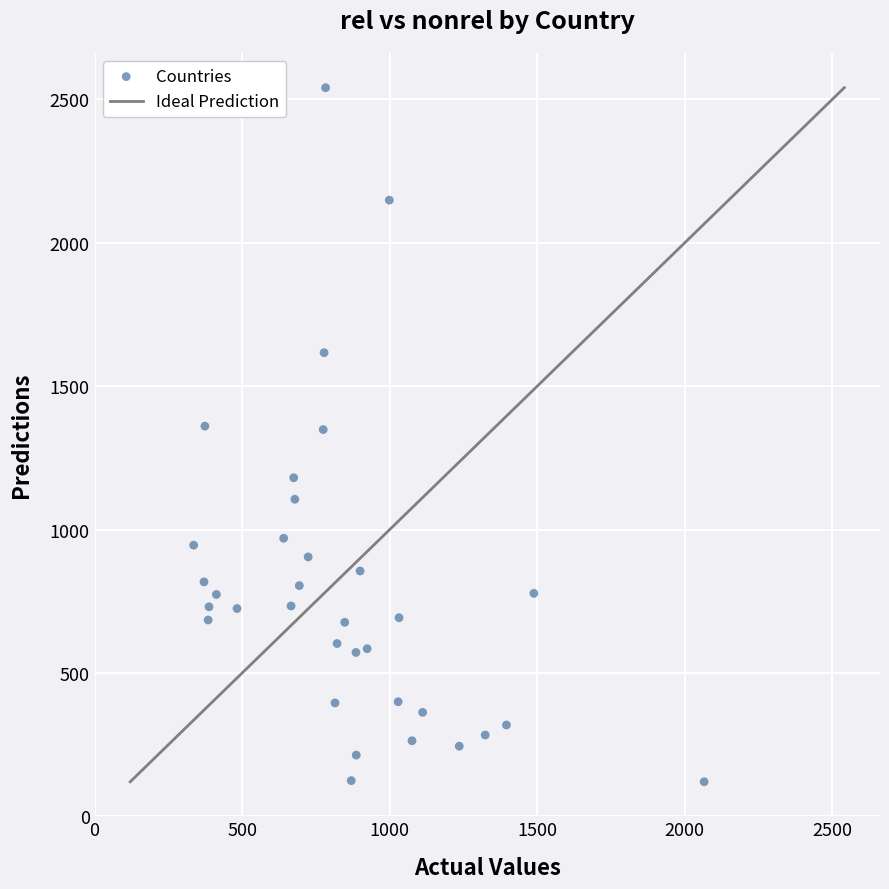

What is the range of X values (max minus min)?

1730